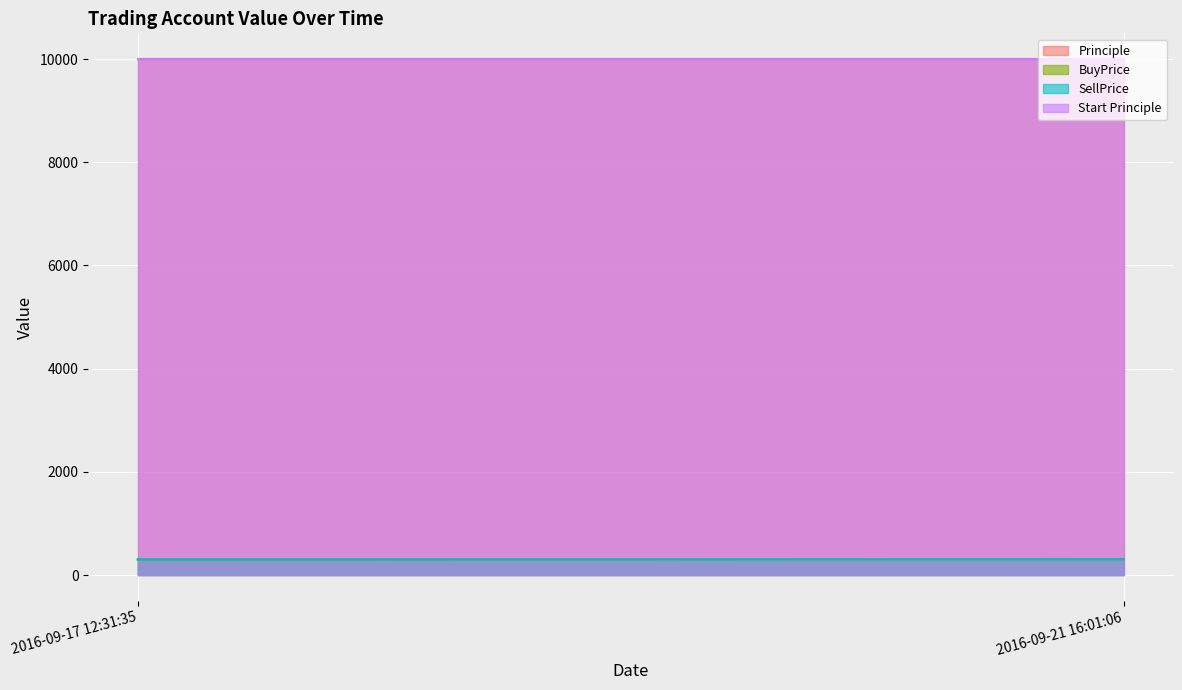

What is the total value across all series at 2016-09-17 12:31:35?

20600.5